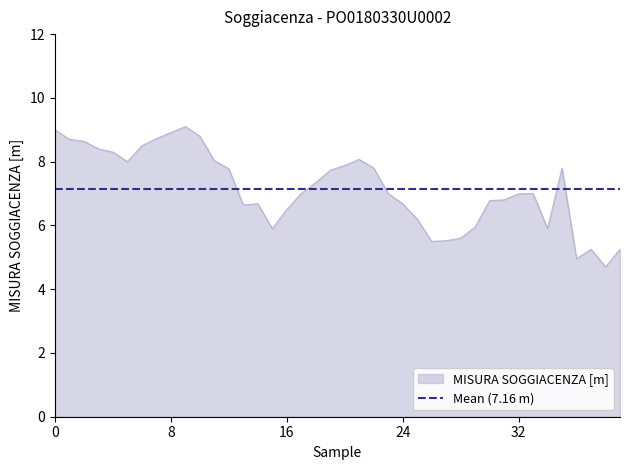

What is the difference between the maximum and minimum values?

4.4